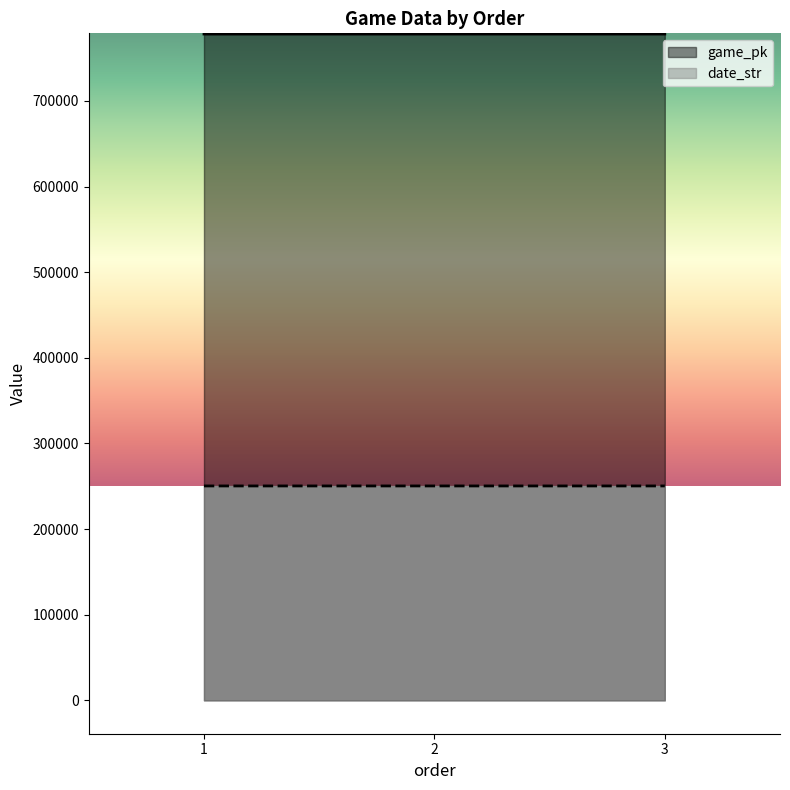

Where does the game_pk series first go above 778218?

3